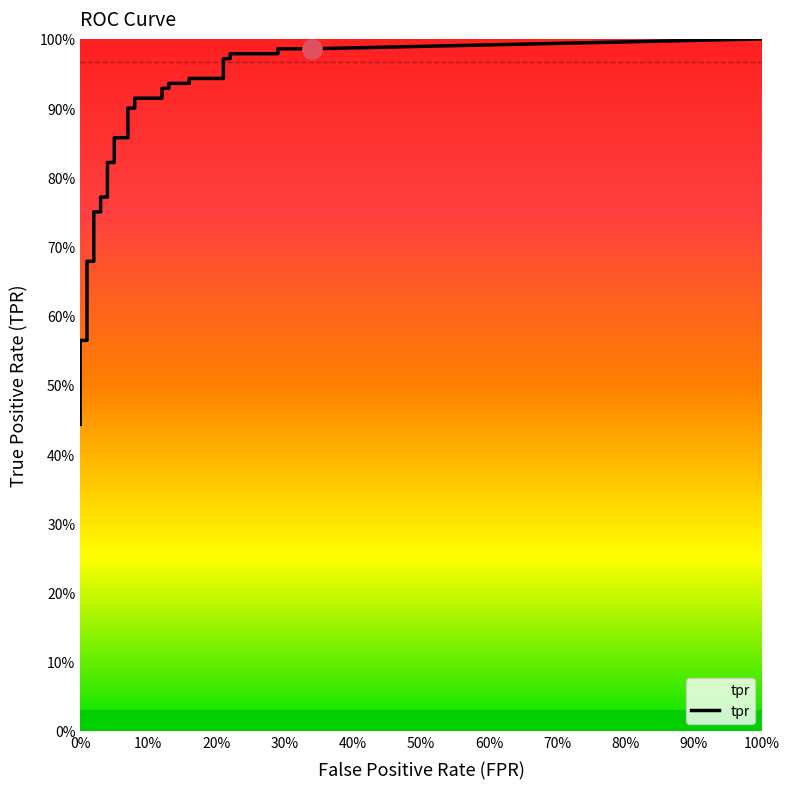

What is the difference between the tpr values at 35 and 25?

0.1